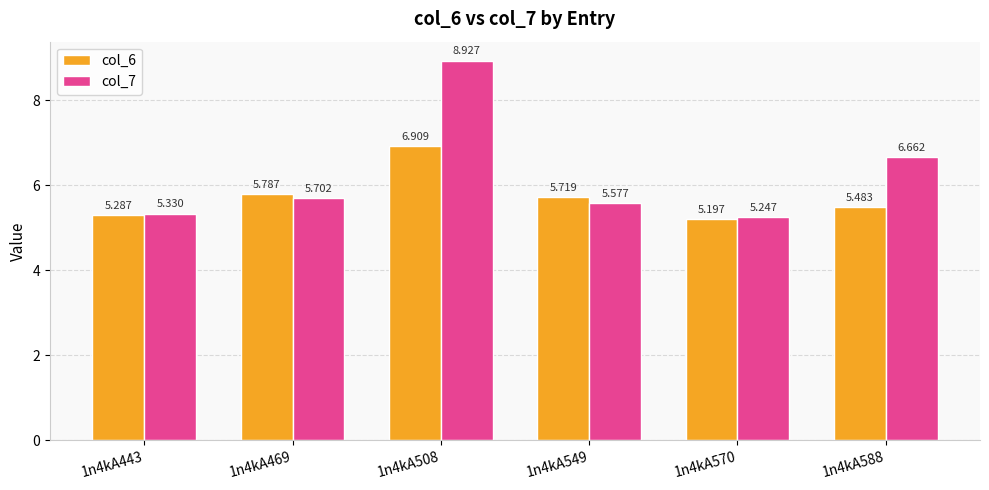

At which category does the chart reach its peak across all series?

1n4kA508